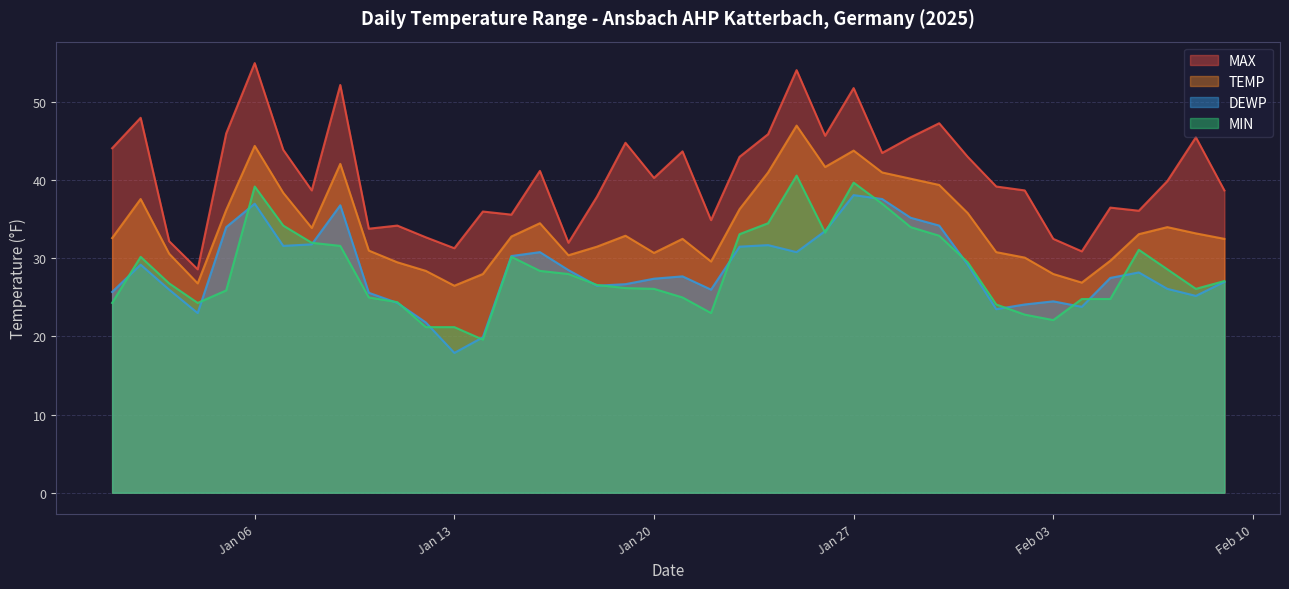

How many lines are shown in the chart?

4